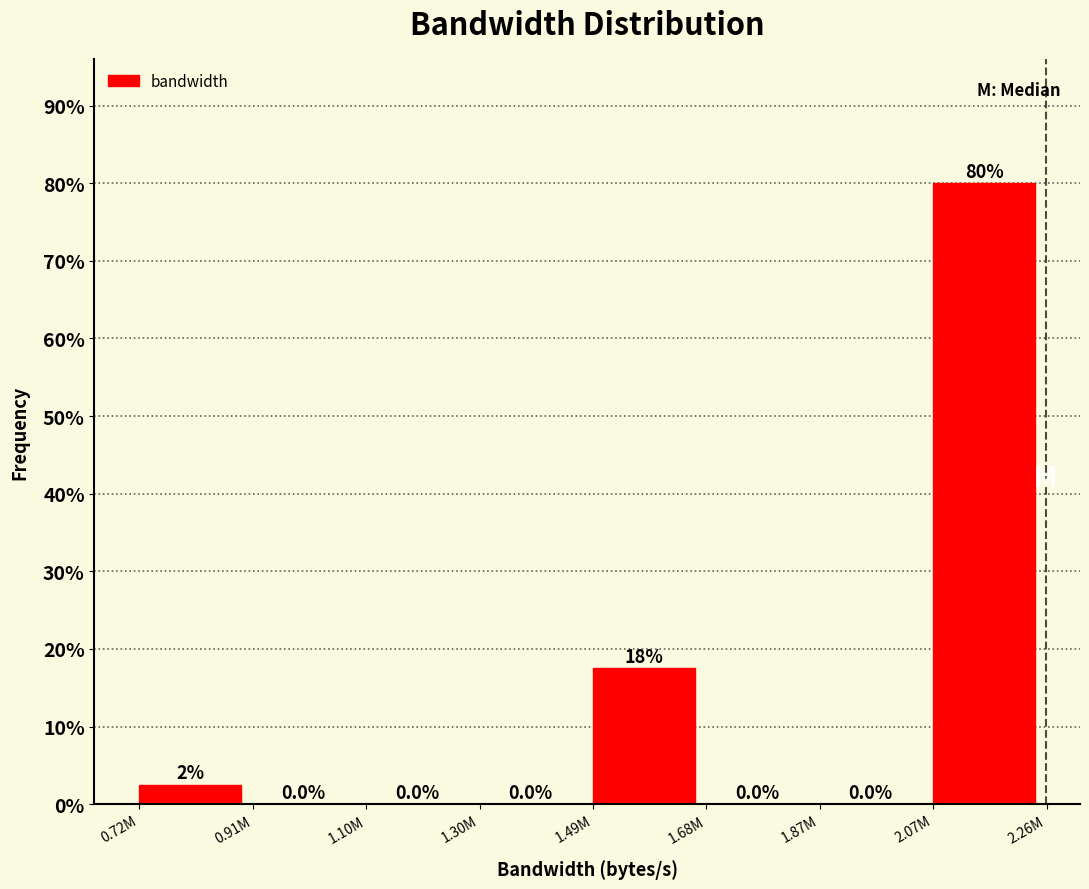

Reading right to left, extract all data points from this chart.

2.07M=80.0	1.87M=0.0	1.68M=0.0	1.49M=17.5	1.30M=0.0	1.10M=0.0	0.91M=0.0	0.72M=2.5